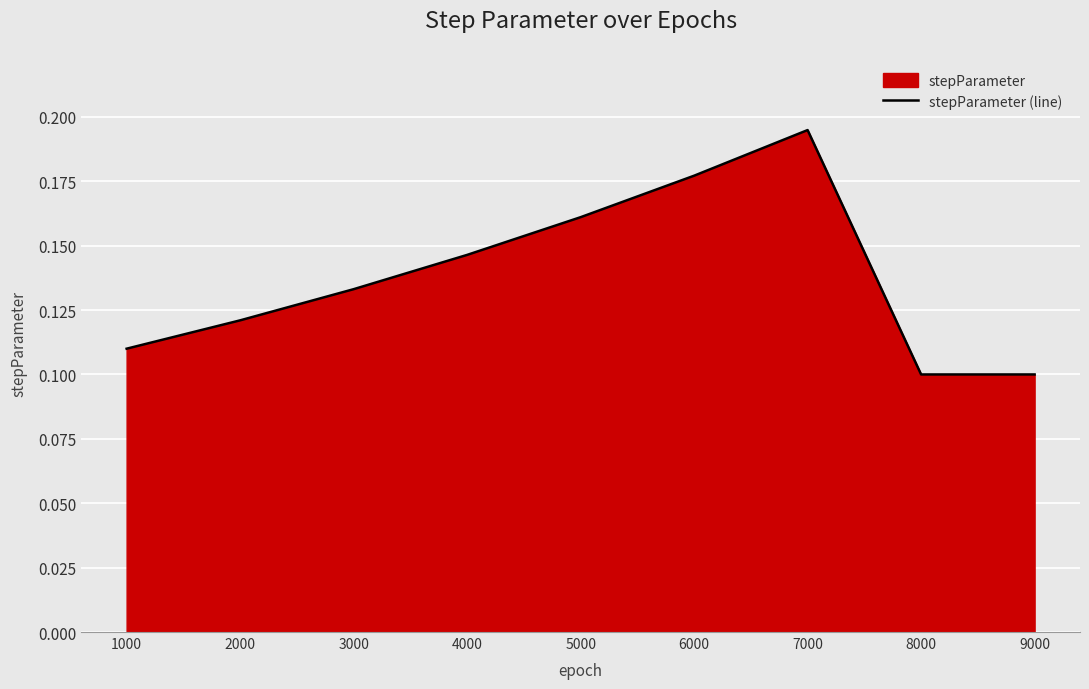

What is the change in value from 3000 to 7000?

+0.1